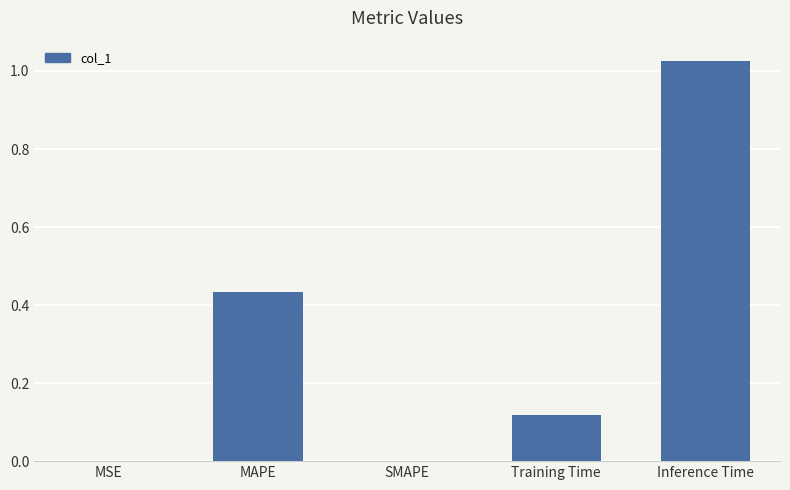

Which category has the highest value across all series?

Inference Time